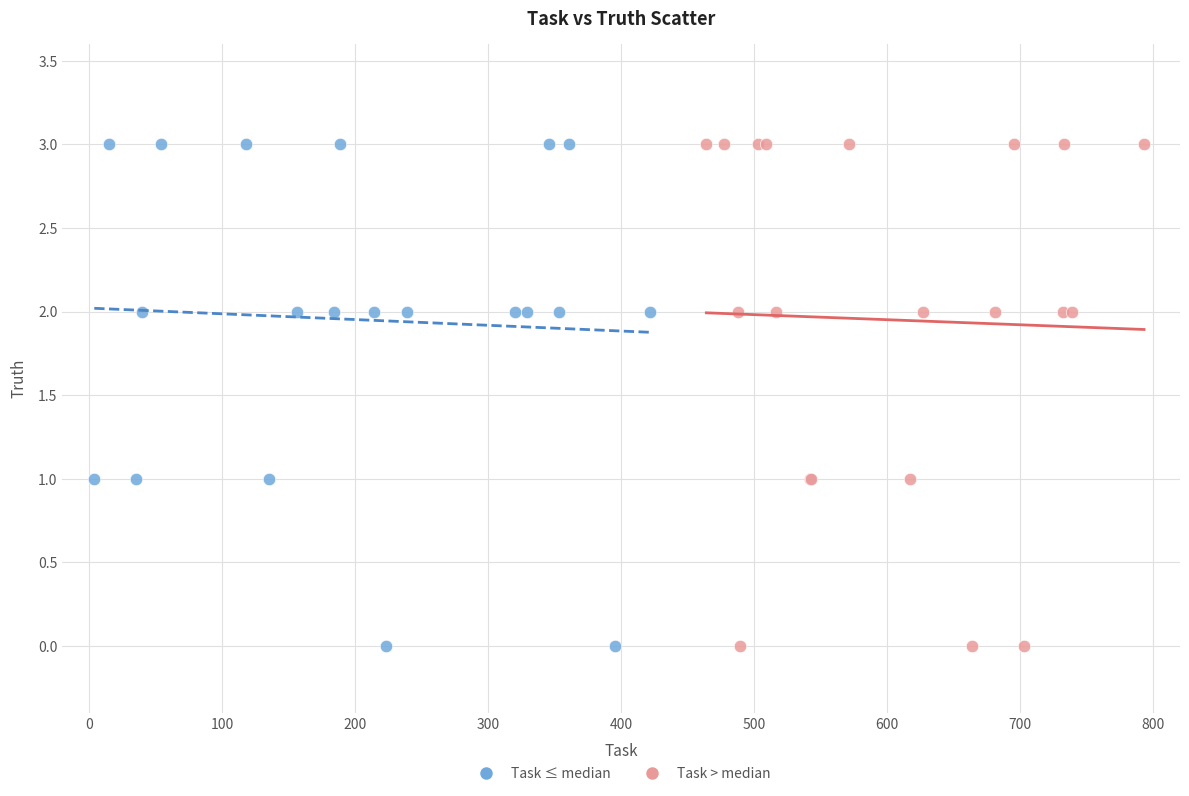

What are all the series names shown in the legend?

Task ≤ median, Task > median